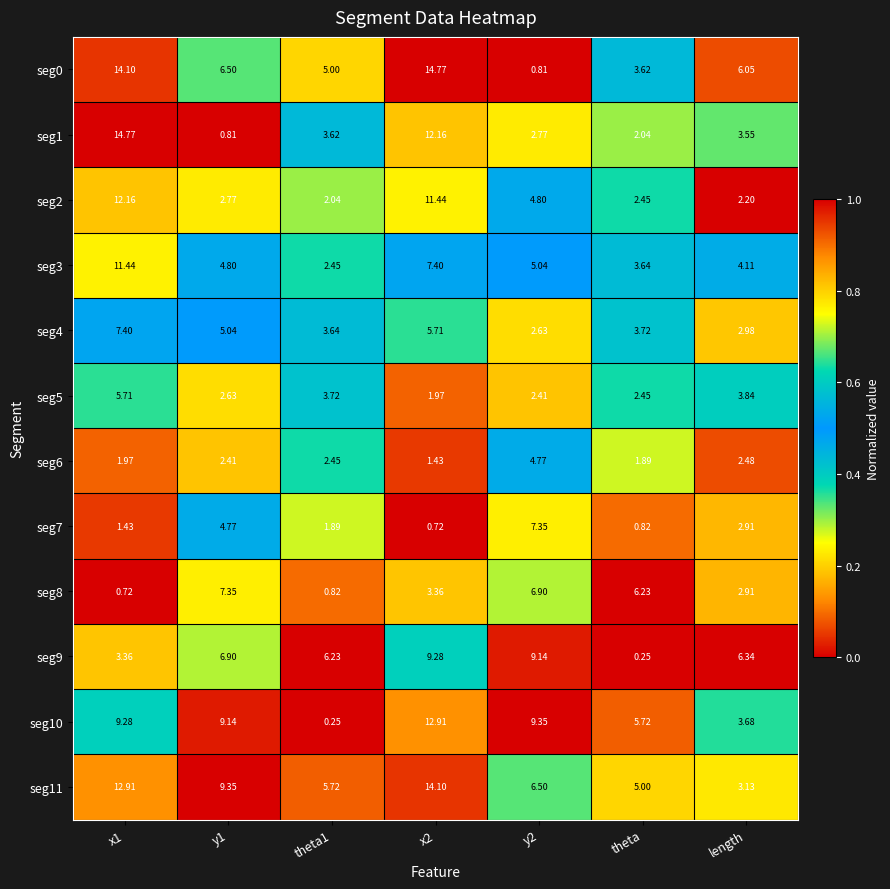

At which label is seg10 closest to 6?

theta